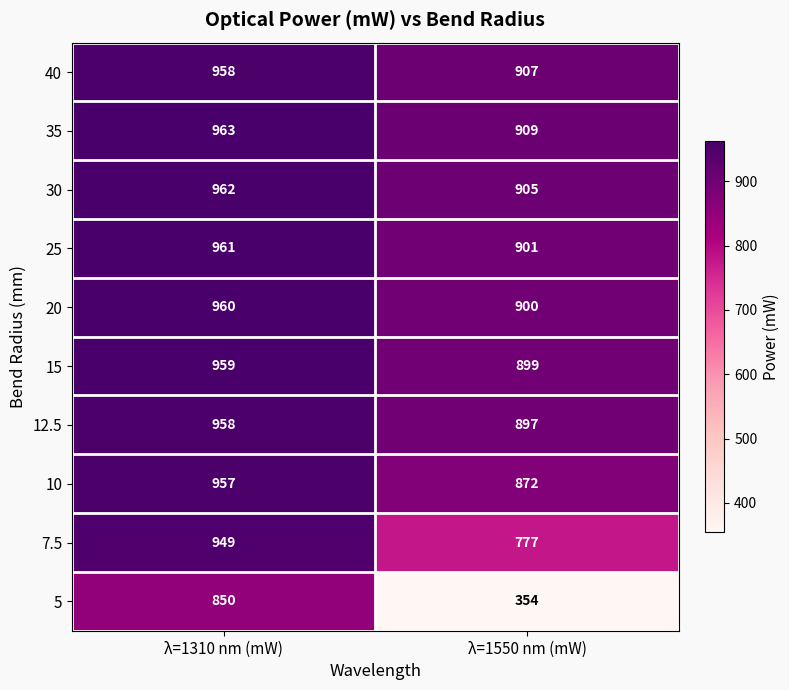

Which category has the lowest value in the 15 series?

λ=1550 nm (mW)